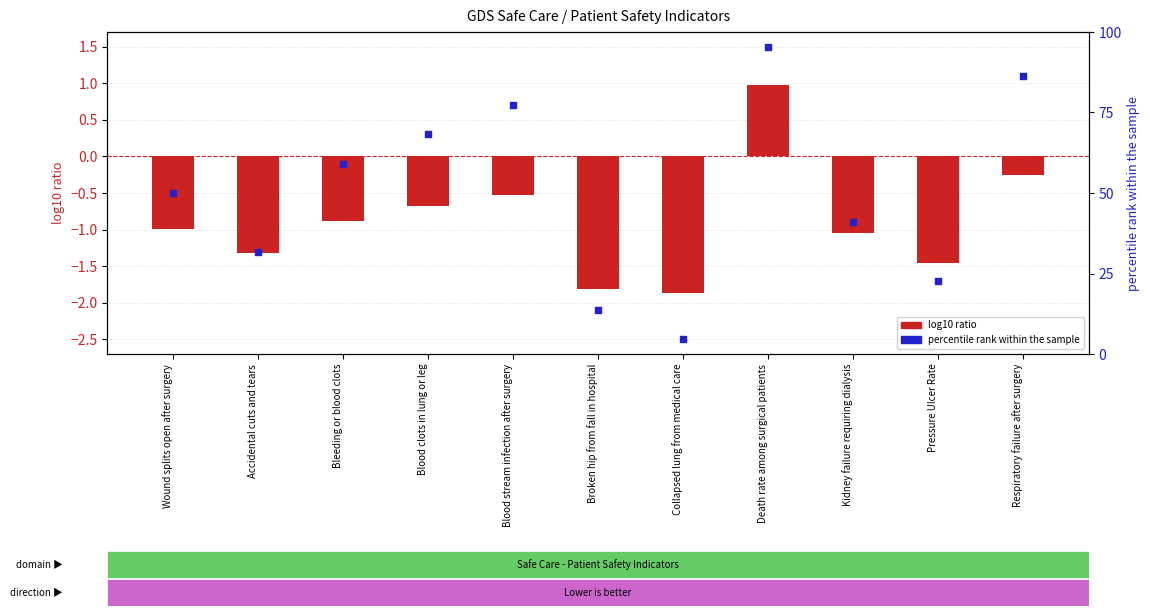

Which series contains the highest Y value?

percentile rank within the sample